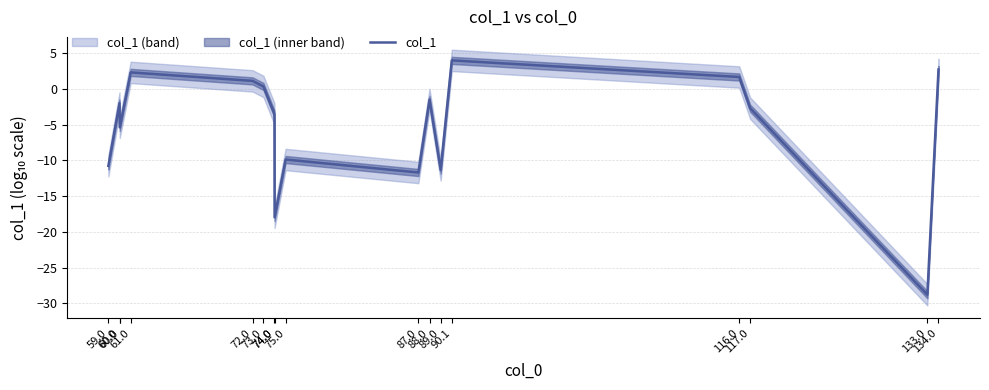

What is the sum of all values?

-93.3